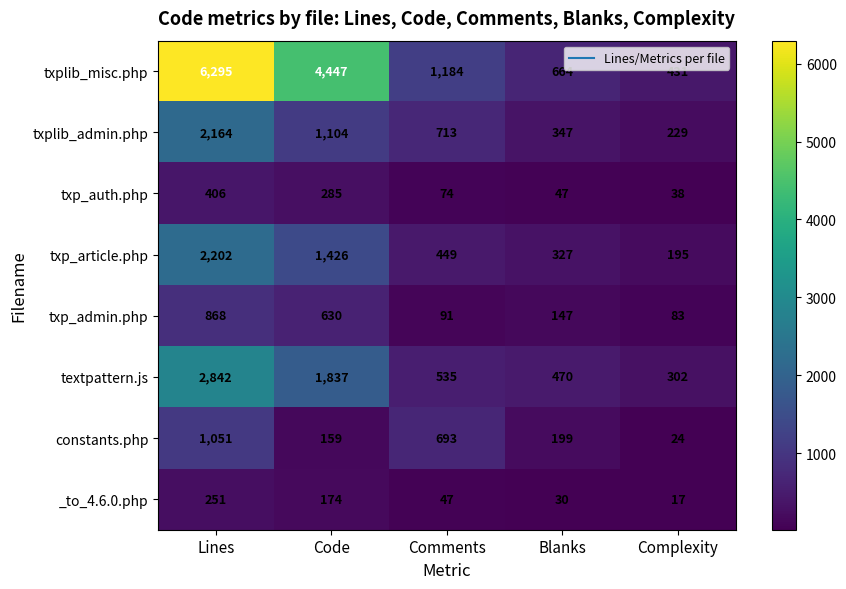

How many categories are shown in the chart?

5